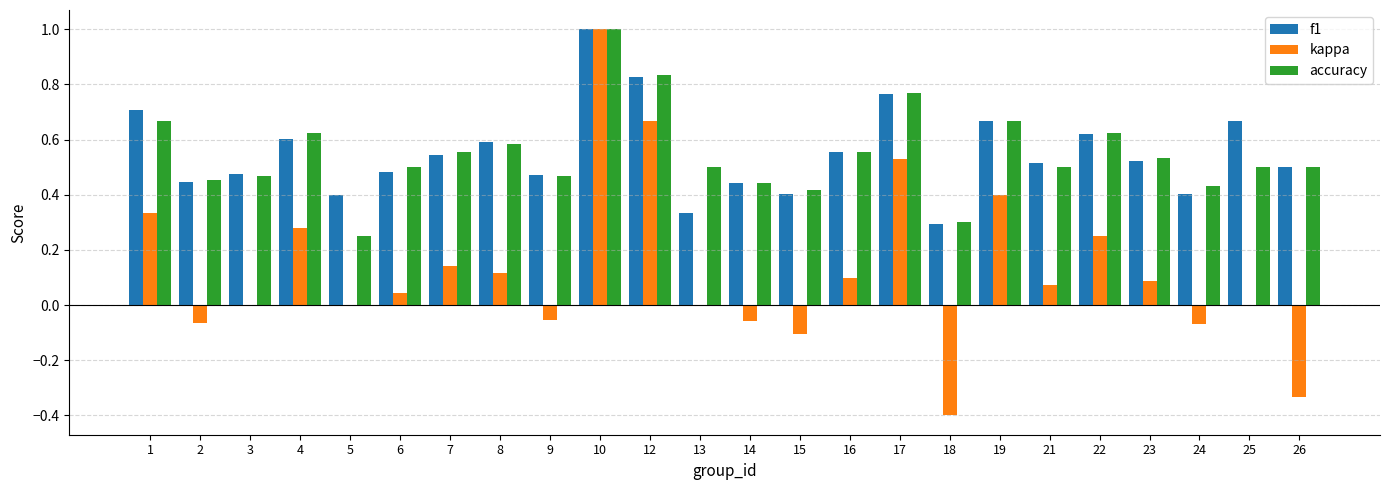

What are all the series names shown in the legend?

f1, kappa, accuracy